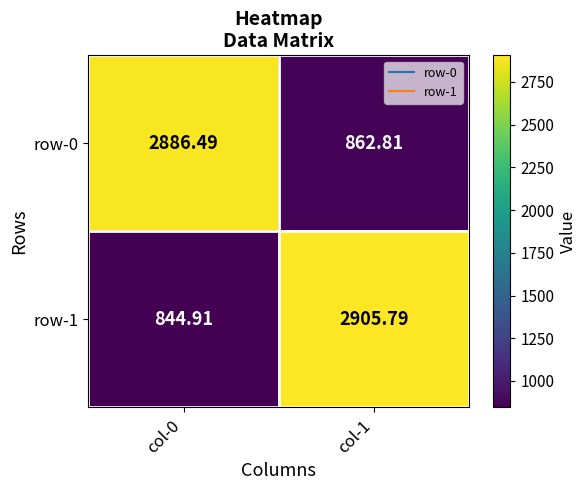

Is the value of row-1 at col-0 greater than the value of row-0 at col-0?

No